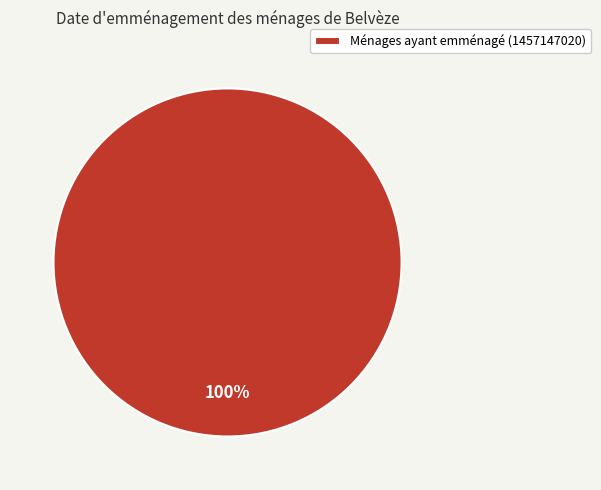

Rank the categories by value from lowest to highest.

Ménages ayant emménagé (1457147020)